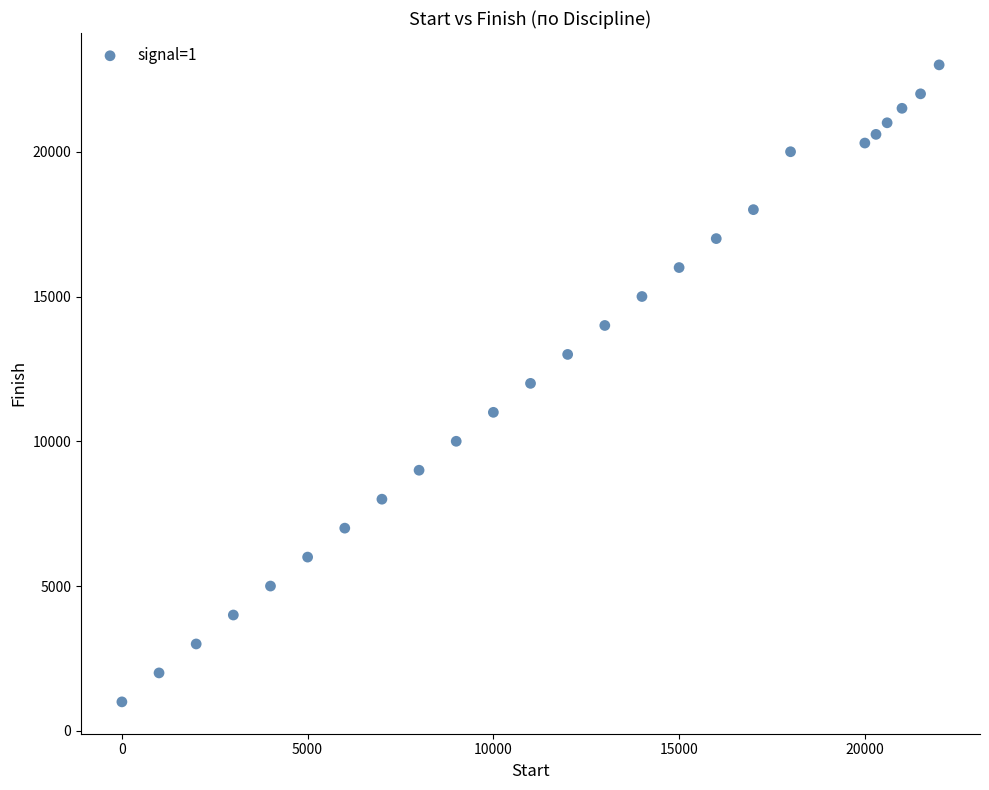

What is the range of X values (max minus min)?

22000